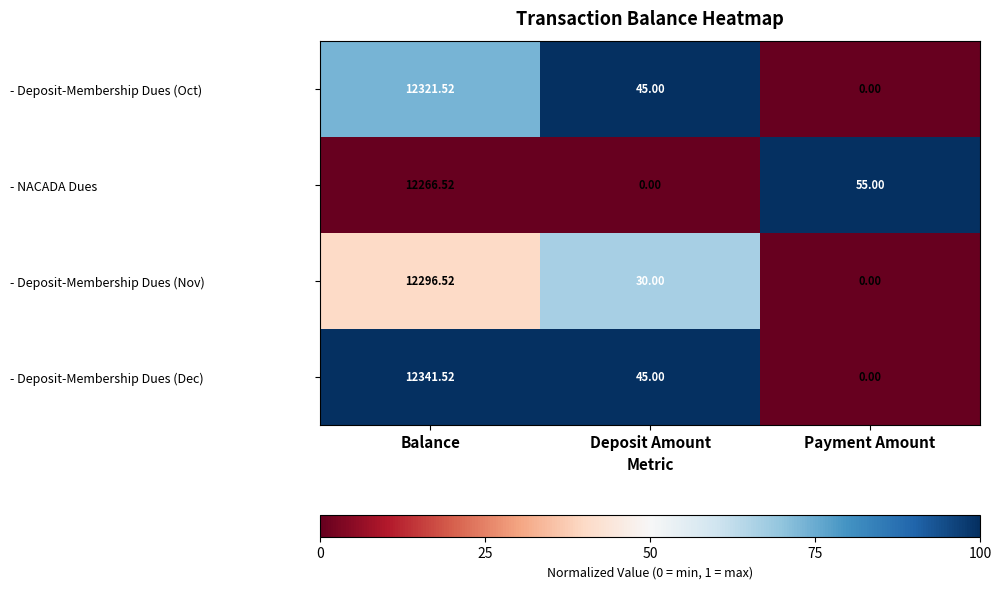

List the series in order of their peak value, lowest first.

- NACADA Dues, - Deposit-Membership Dues (Nov), - Deposit-Membership Dues (Oct), - Deposit-Membership Dues (Dec)